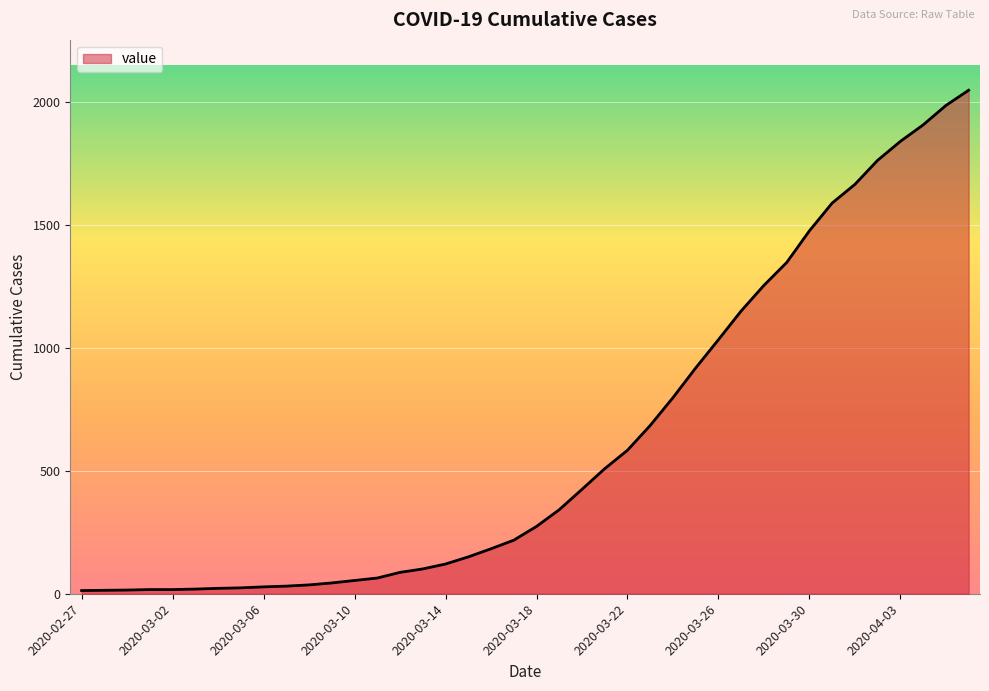

What is the maximum value shown in the chart?

2049